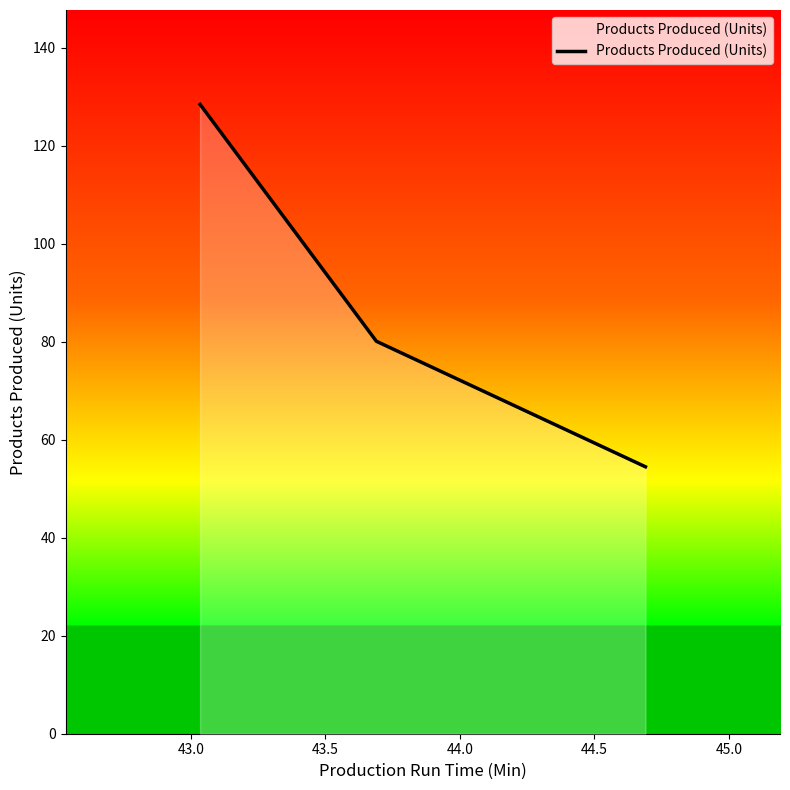

What is the smallest value displayed?

54.5